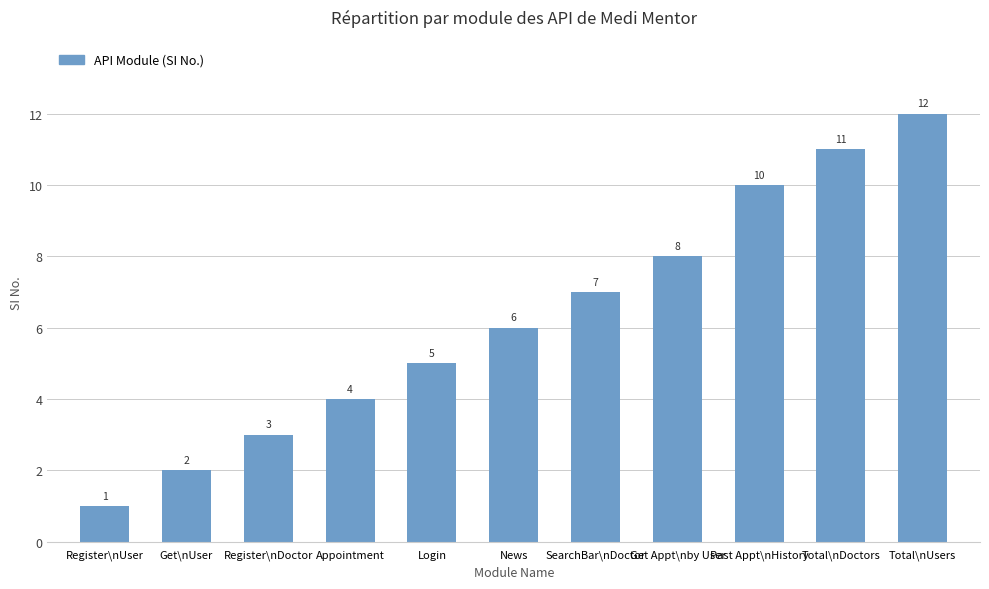

Where is the data nearest to the value 6?

News